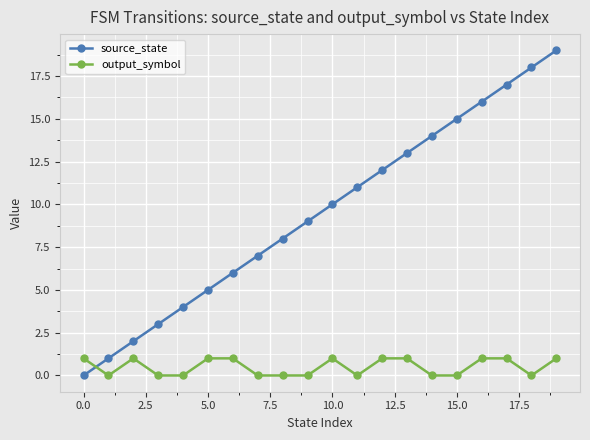

What is the sum of all output_symbol values?

10